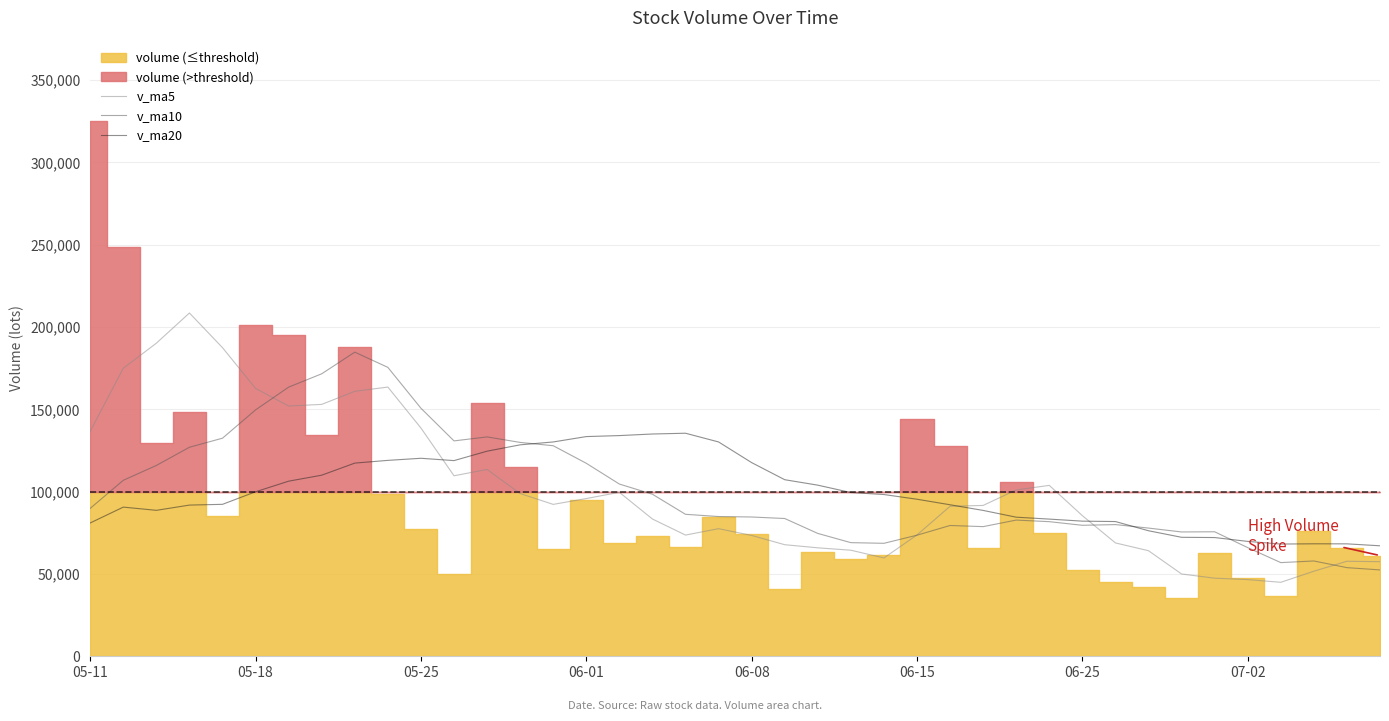

What is the highest value of the v_ma20 series?

135506.4